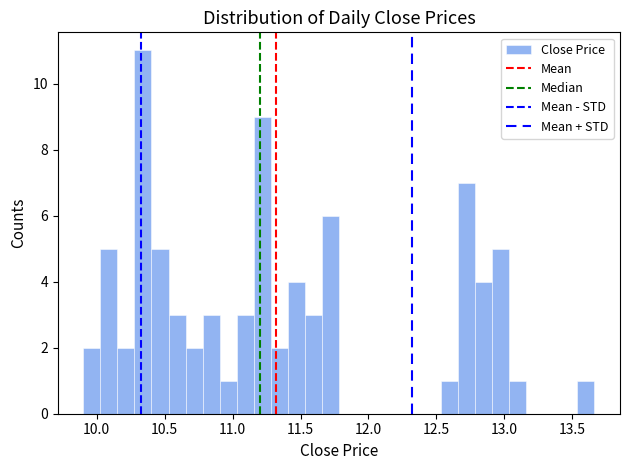

Read against the x-axis, roughly where is the centre of the tallest bar?

10.35